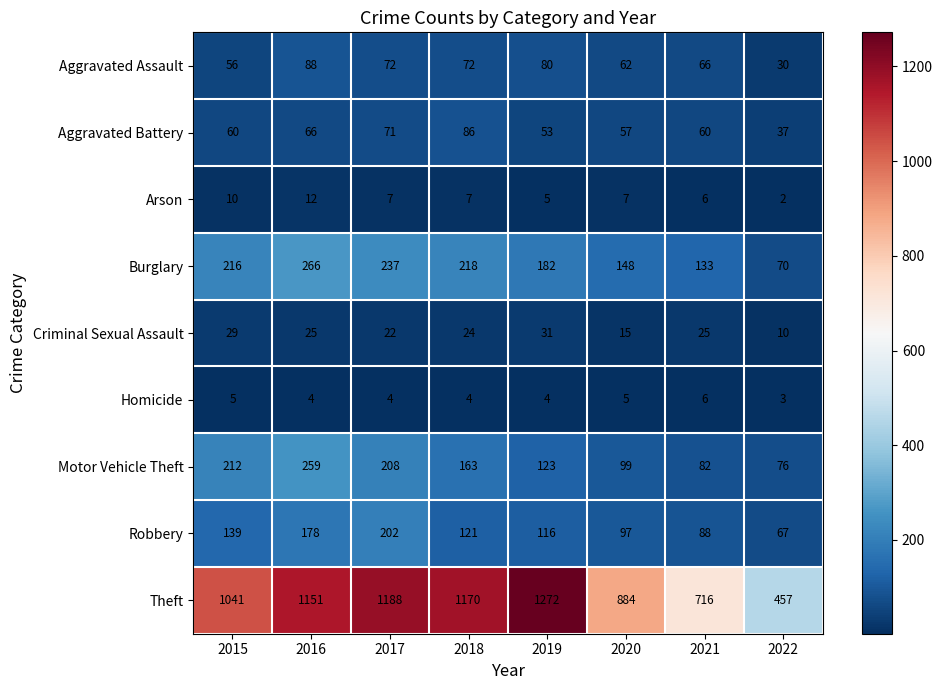

How many categories are shown in the chart?

8